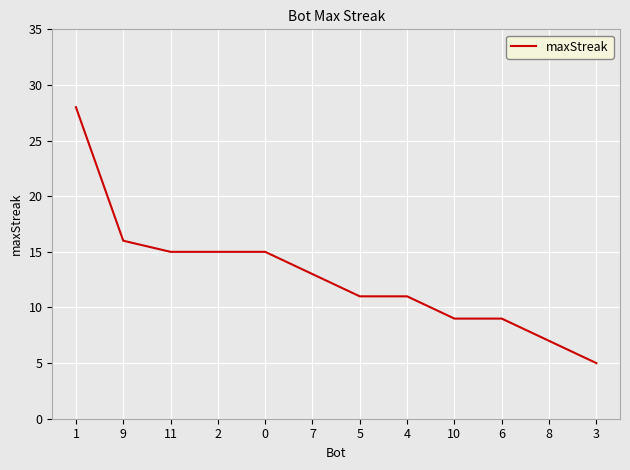

What position from the right is 2?

9